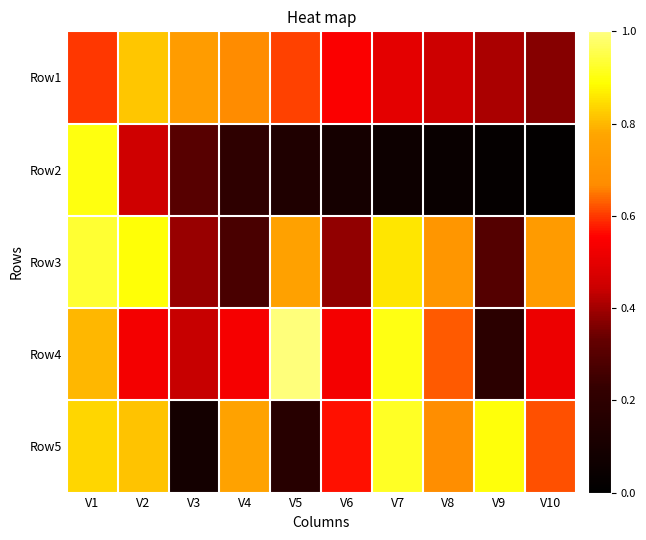

Reading left to right, transcribe all the data shown in this chart.

Row1: V1=0.6	V2=0.8	V3=0.7	V4=0.7	V5=0.6	V6=0.5	V7=0.5	V8=0.4	V9=0.4	V10=0.4
Row2: V1=0.9	V2=0.4	V3=0.3	V4=0.2	V5=0.1	V6=0.1	V7=0.1	V8=0.0	V9=0.0	V10=0.0
Row3: V1=0.9	V2=0.9	V3=0.4	V4=0.3	V5=0.8	V6=0.4	V7=0.9	V8=0.7	V9=0.3	V10=0.7
Row4: V1=0.8	V2=0.5	V3=0.4	V4=0.5	V5=1.0	V6=0.5	V7=0.9	V8=0.6	V9=0.2	V10=0.5
Row5: V1=0.8	V2=0.8	V3=0.1	V4=0.8	V5=0.2	V6=0.6	V7=0.9	V8=0.7	V9=0.9	V10=0.6